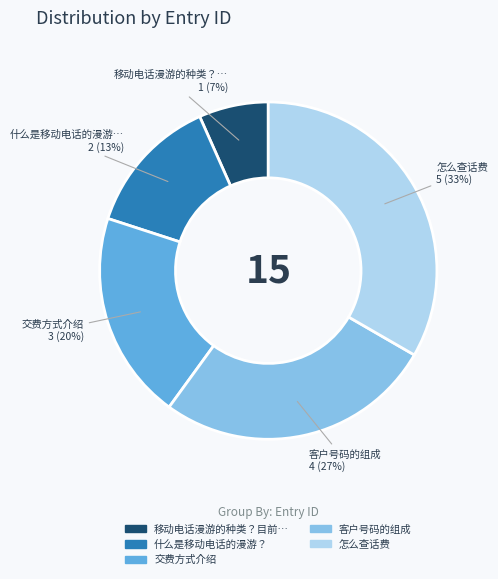

To the nearest percent, what is the average slice percentage?

20%